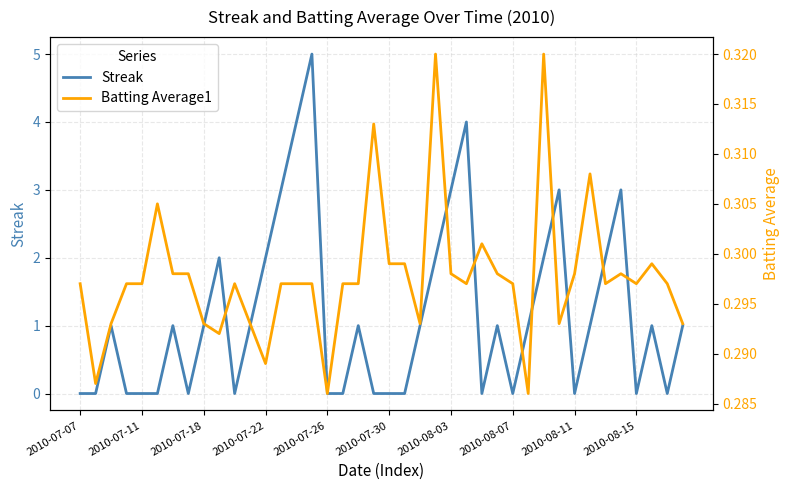

What is the value of the Streak point at the 28th from the left?

1.0